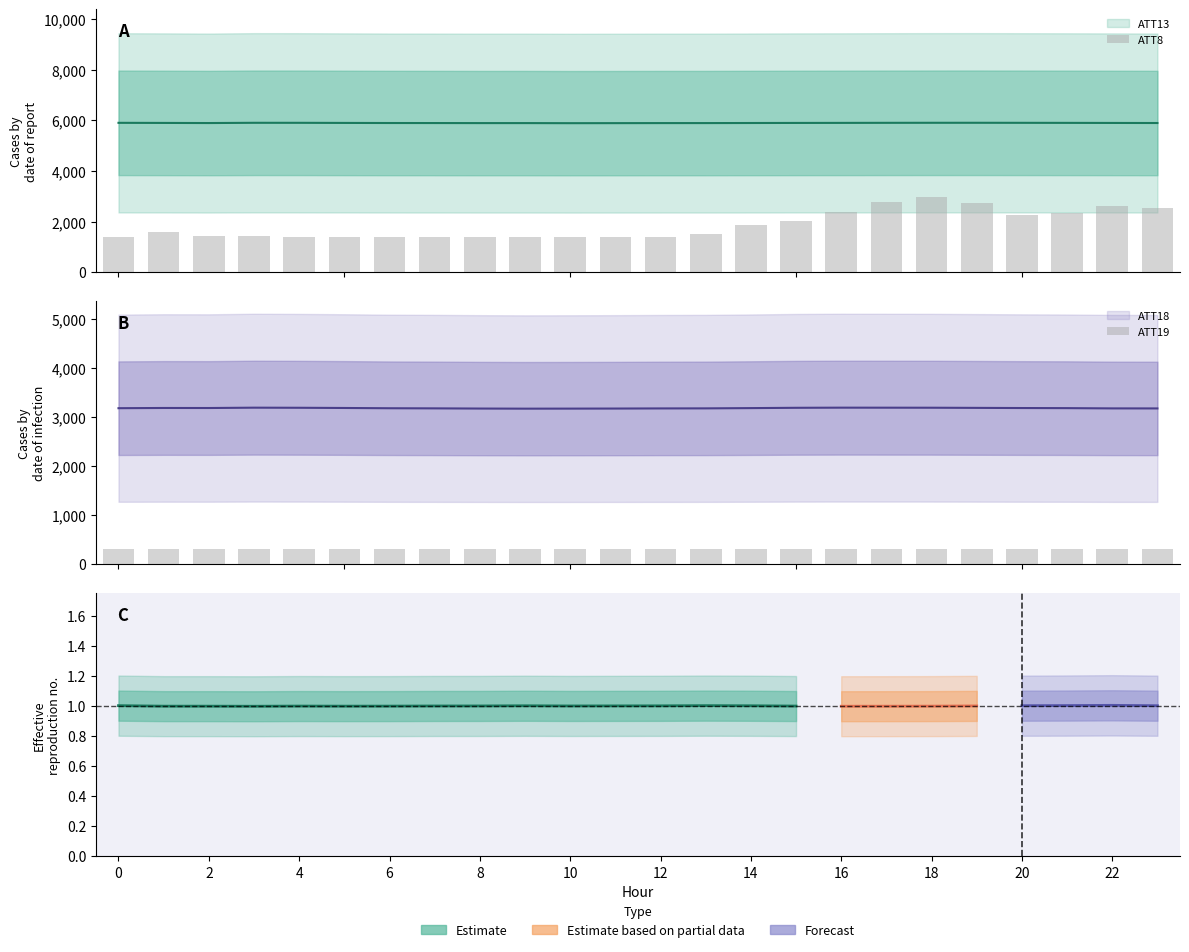

True or false: ATT8 has a value of 2373.6 at 10.

False